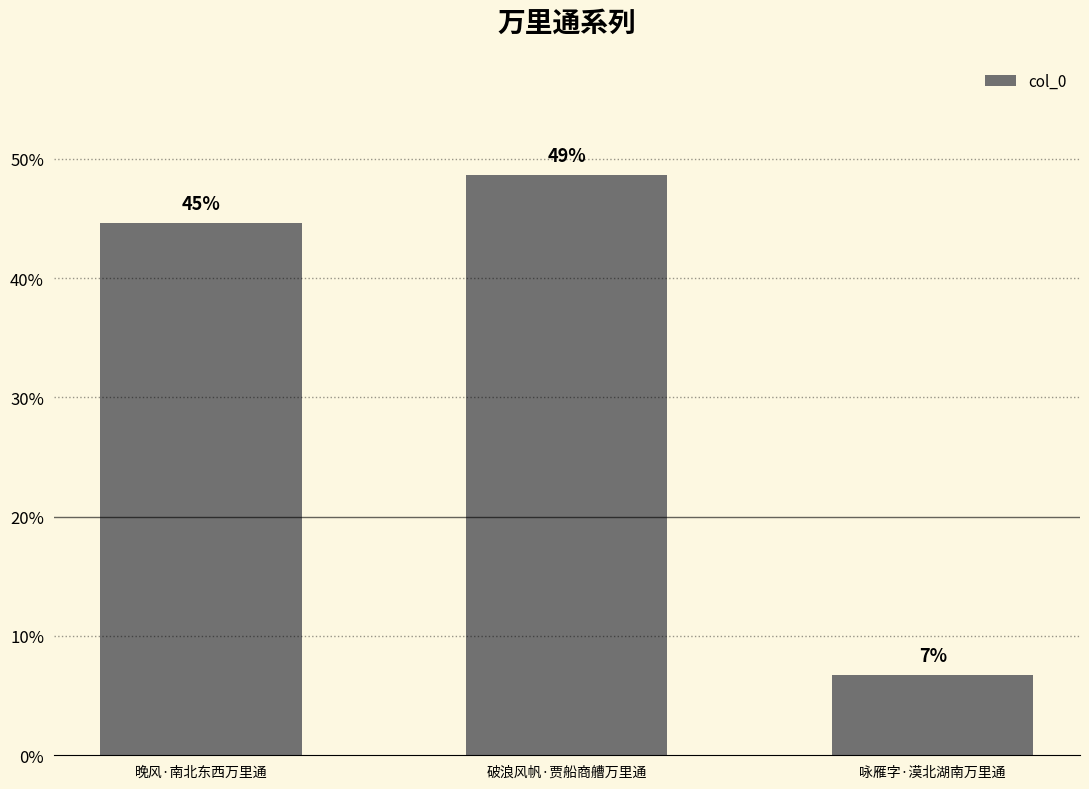

Reading right to left, transcribe all the data shown in this chart.

咏雁字·漠北湖南万里通=53579	破浪风帆·贾船商艚万里通=387517	晚风·南北东西万里通=355515